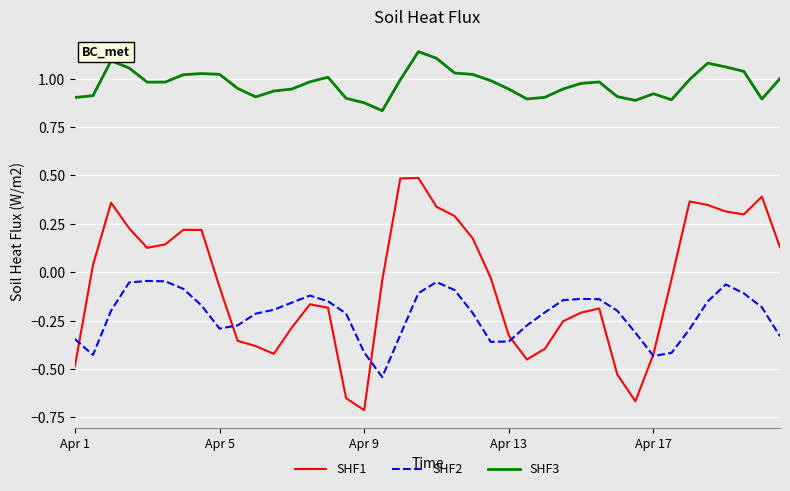

How many lines are shown in the chart?

3